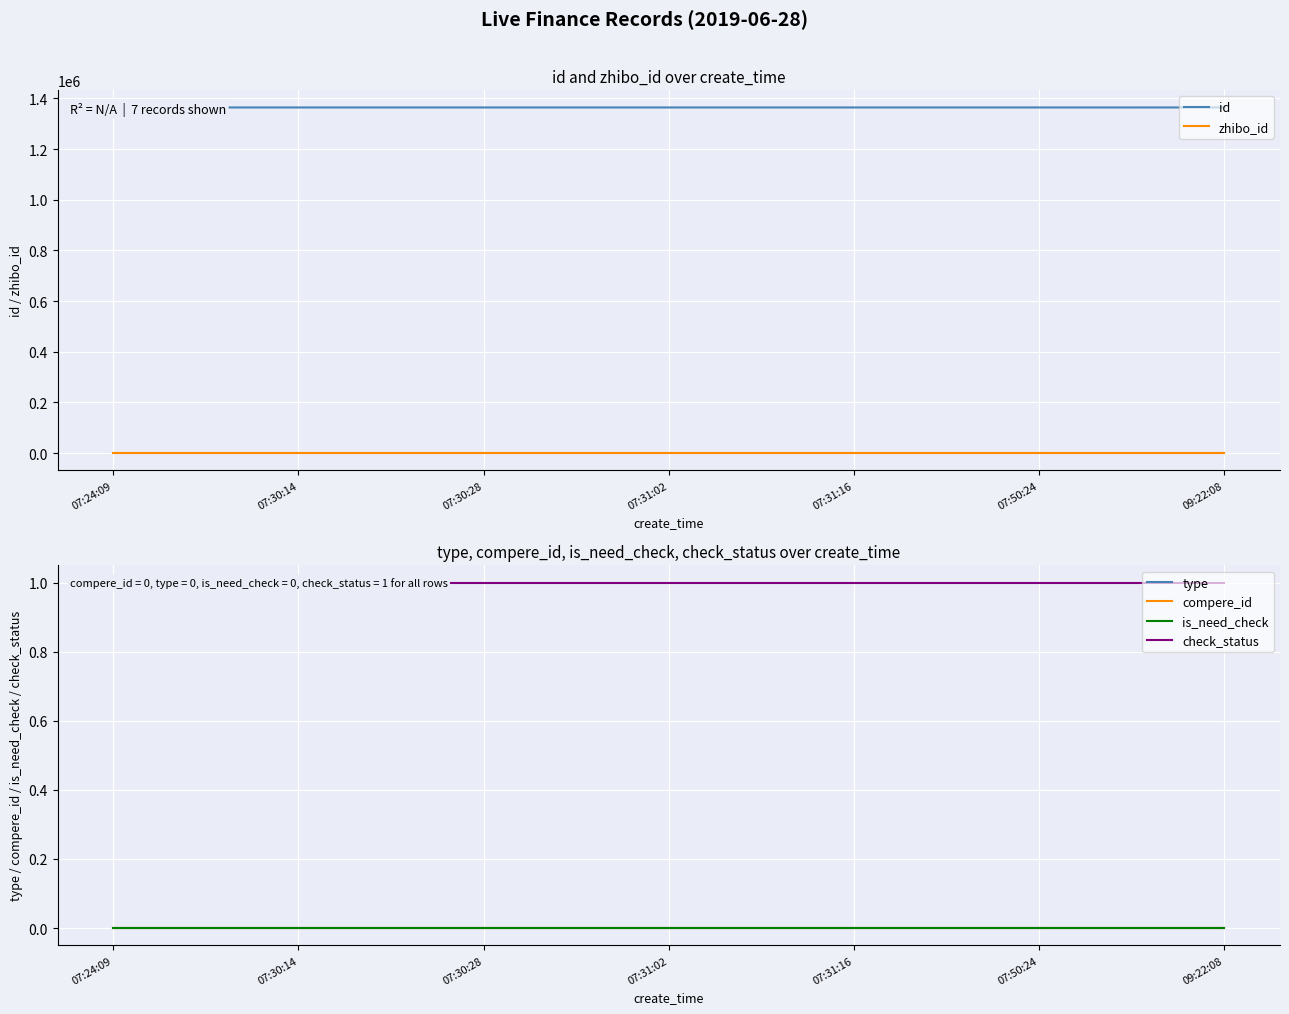

Between 07:30:28 and 07:31:16, which series saw the biggest shift?

id